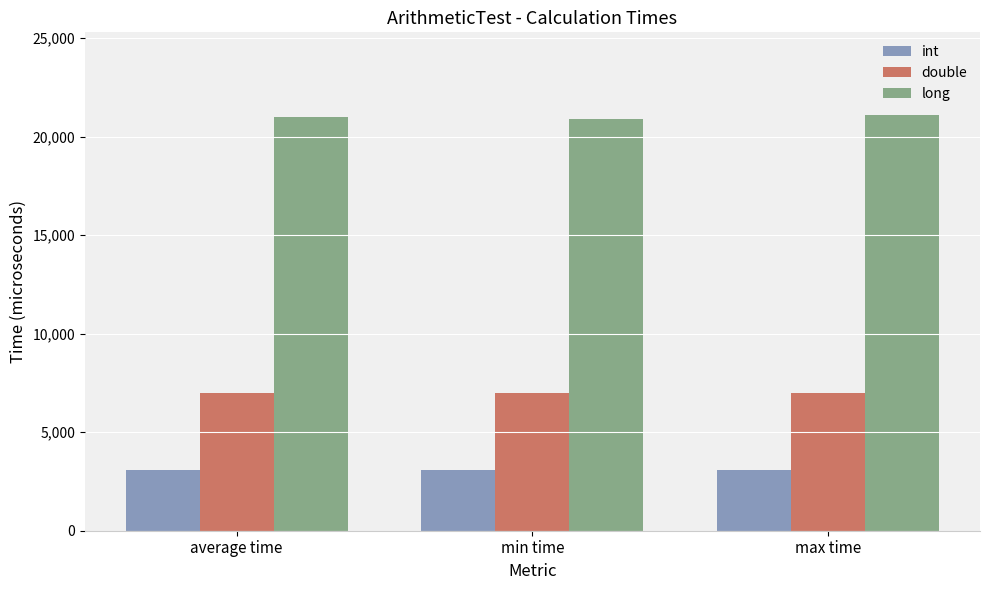

List the series in order of their peak value, lowest first.

int, double, long